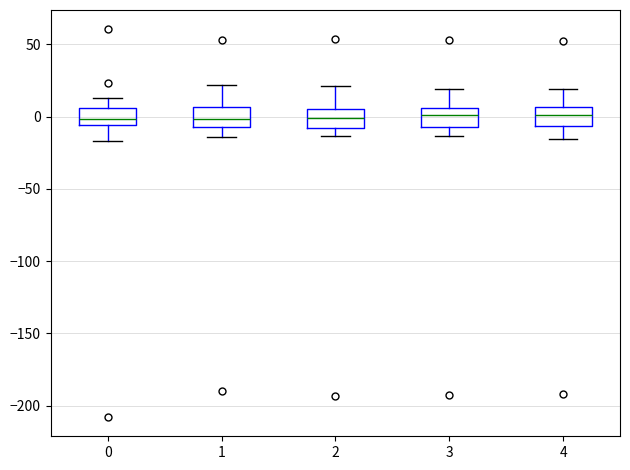

Where is the upper edge of the box at x = 2 on the y-axis? The values are not printed on the chart, so give them approximately, as read against the axis.

5